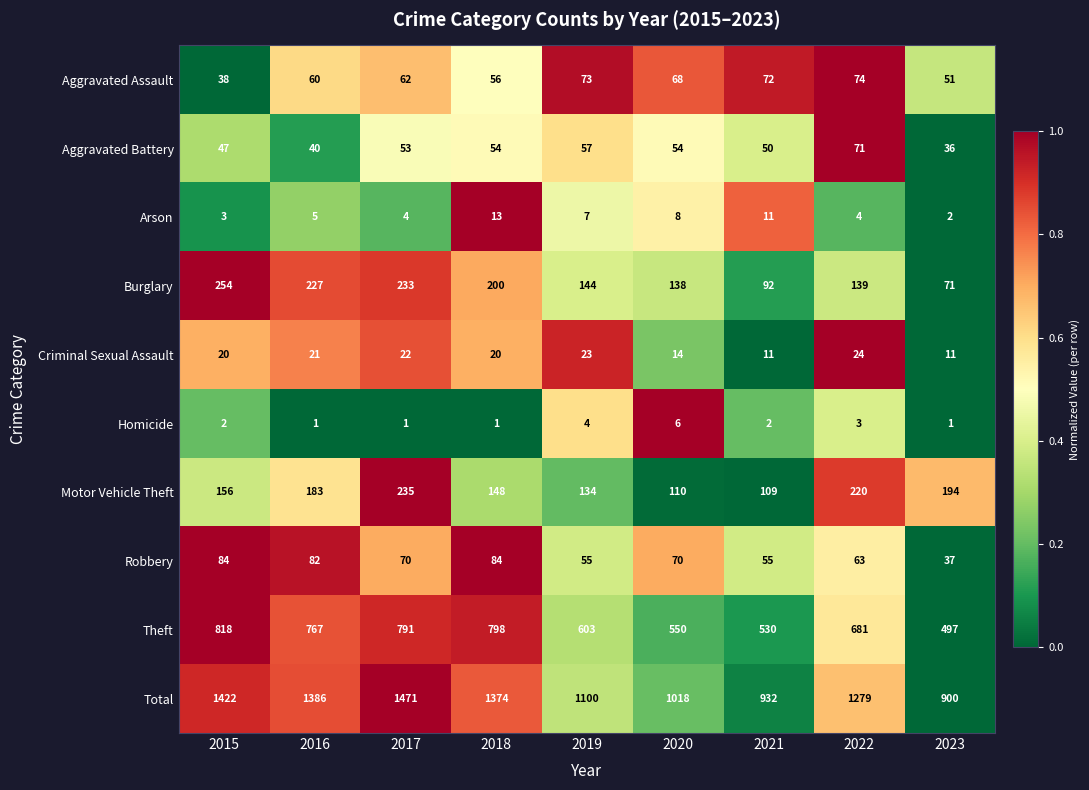

The Burglary series shows 144 at 2019. True or false?

True